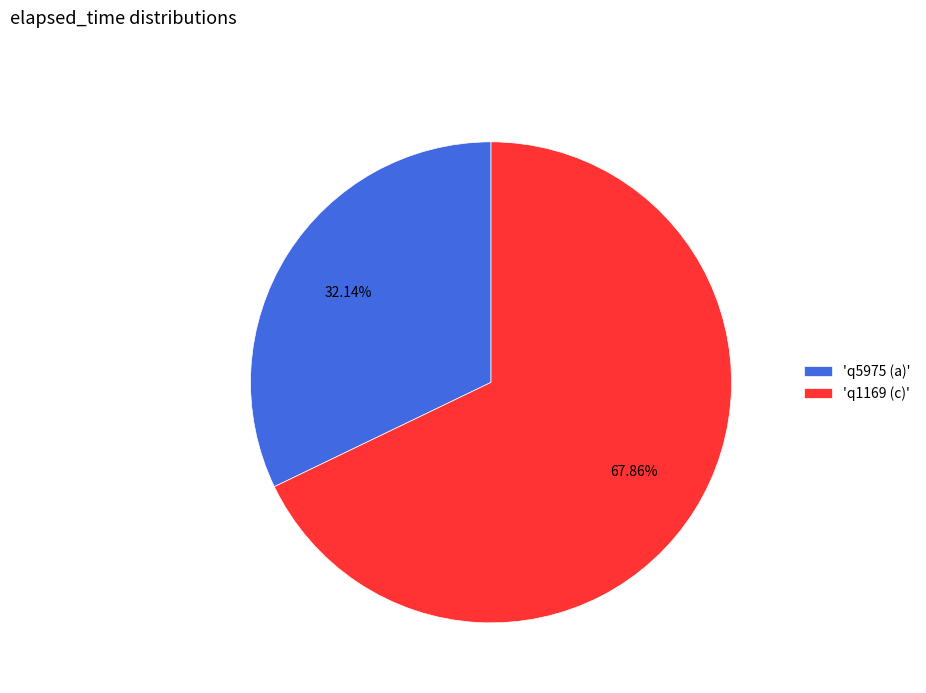

Combined, do 'q5975 (a)' and 'q1169 (c)' account for over 50%?

Yes